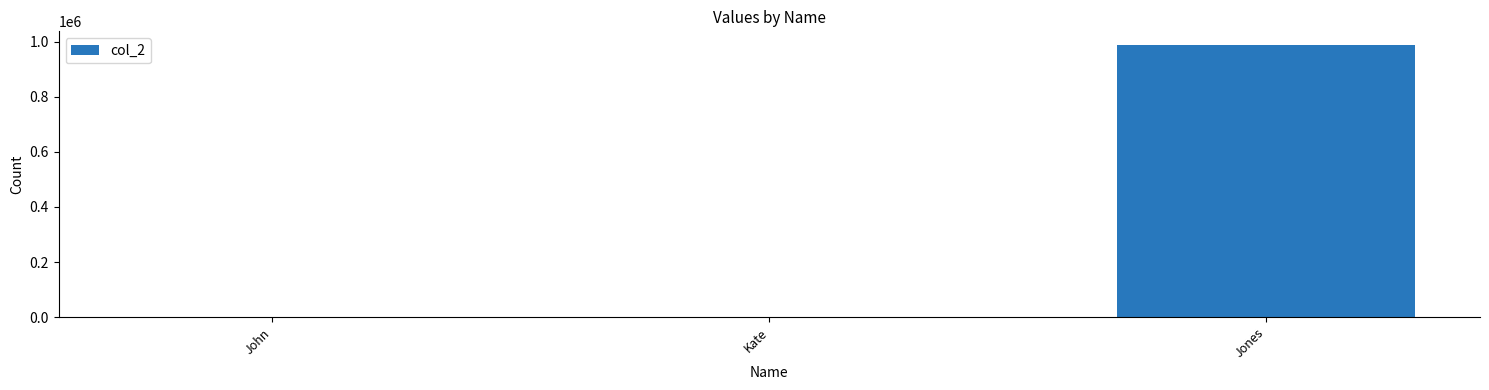

Is it true that the value at Jones is 1400092?

False